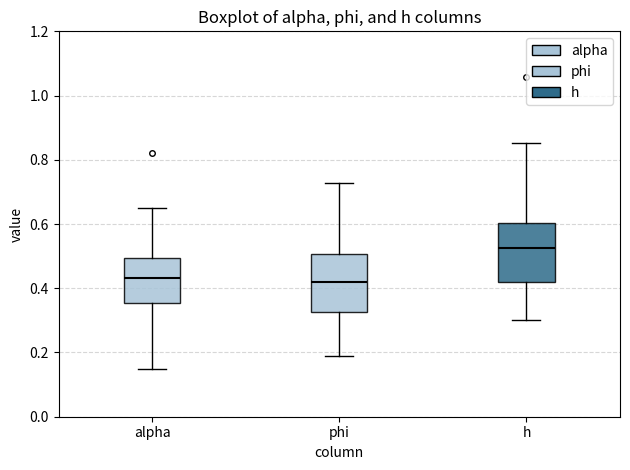

Where is the lower edge of the box for phi on the y-axis? The values are not printed on the chart, so give them approximately, as read against the axis.

0.32